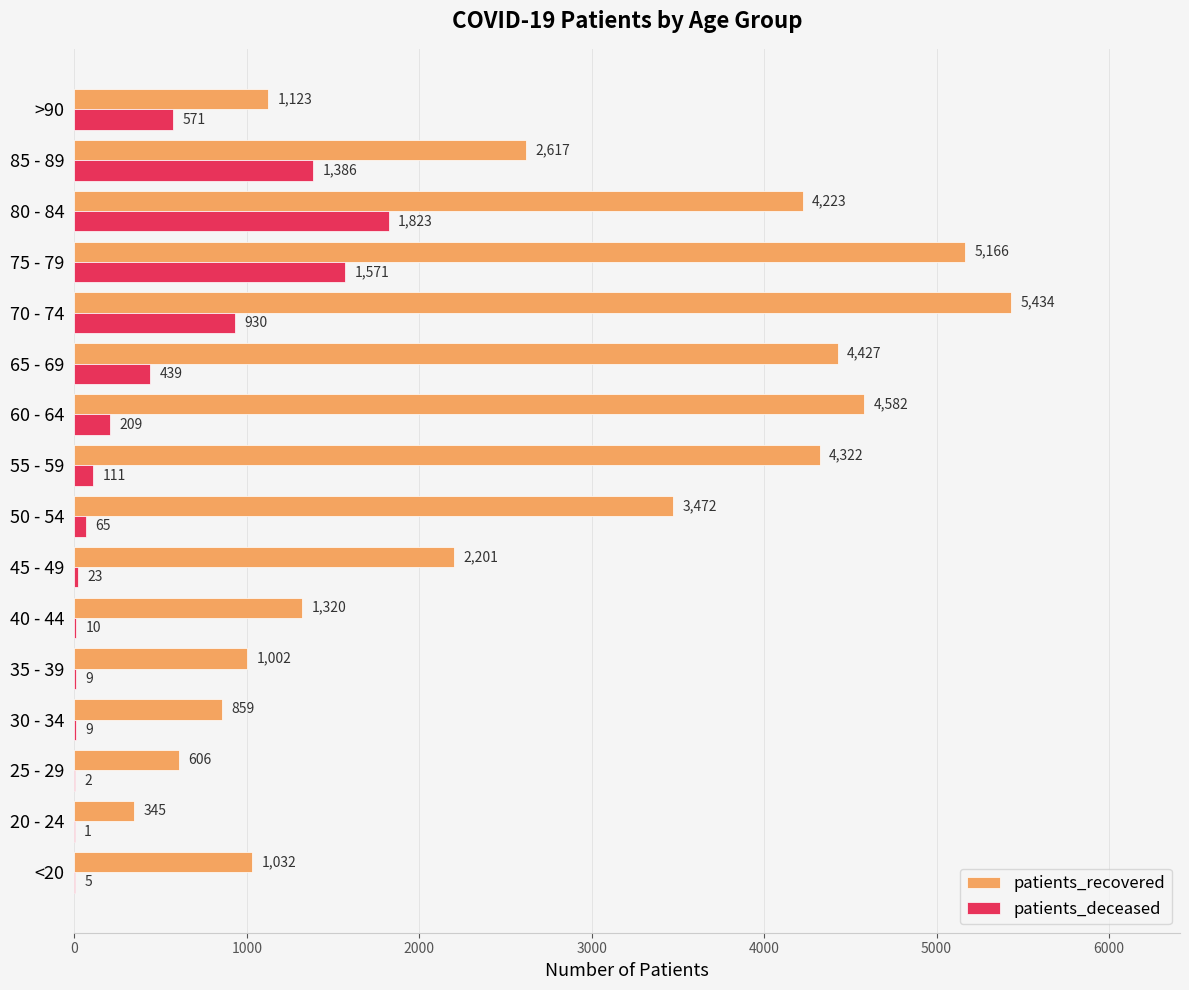

The patients_deceased series shows 209 at 60 - 64. True or false?

True